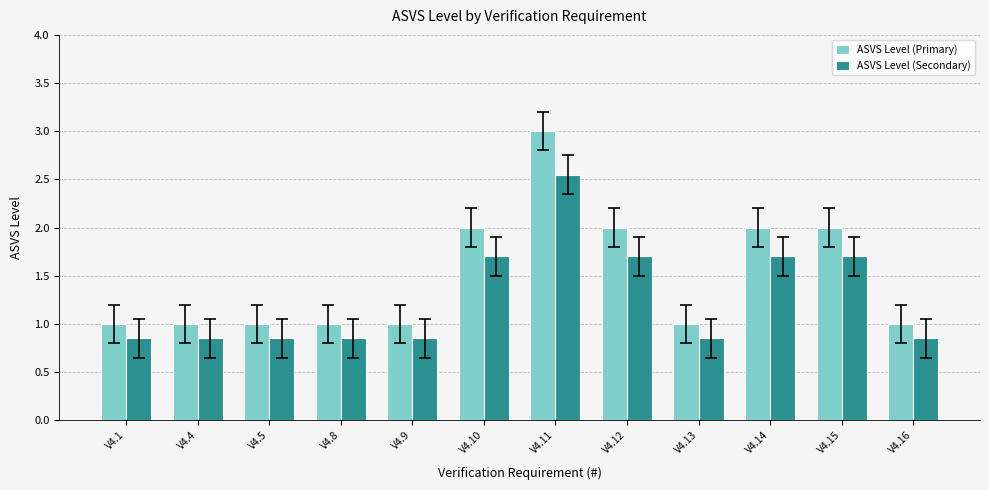

What is the total value across all series at V4.10?

3.7